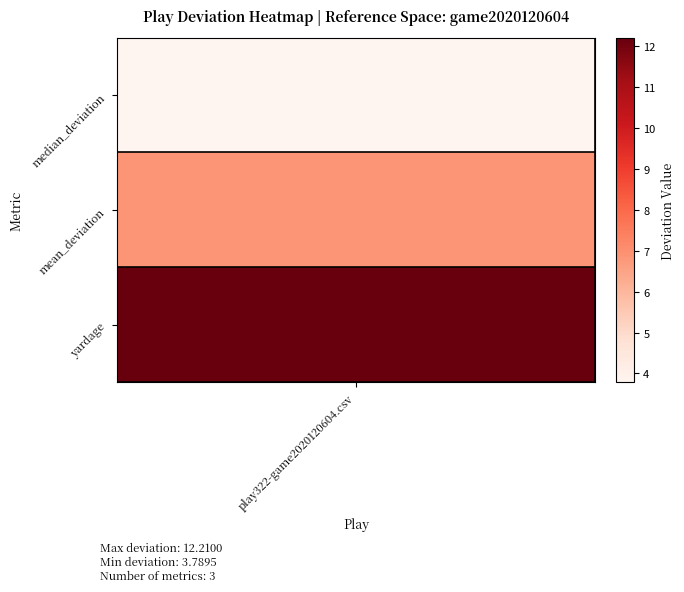

Which has a higher value, median_deviation or yardage?

yardage